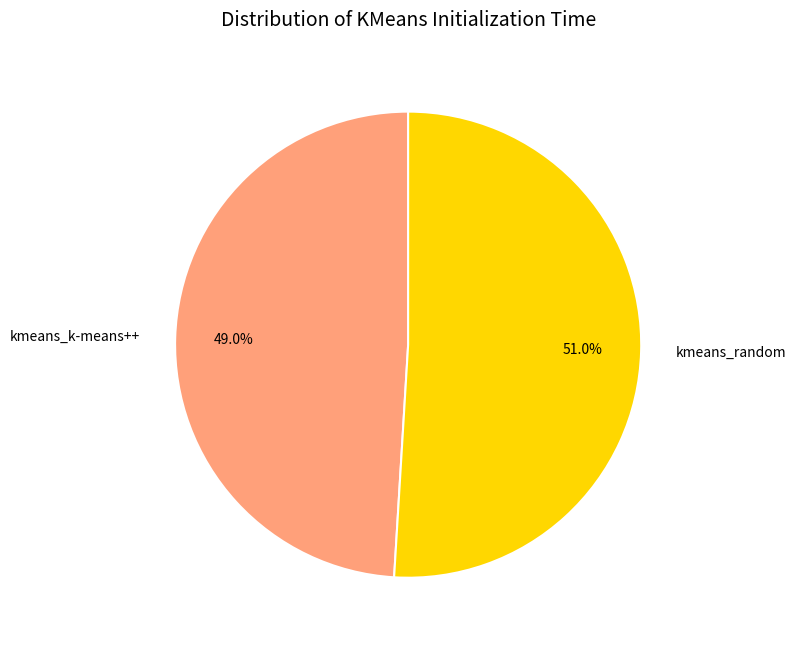

To the nearest percent, what is the combined percentage of kmeans_k-means++ and kmeans_random?

100%